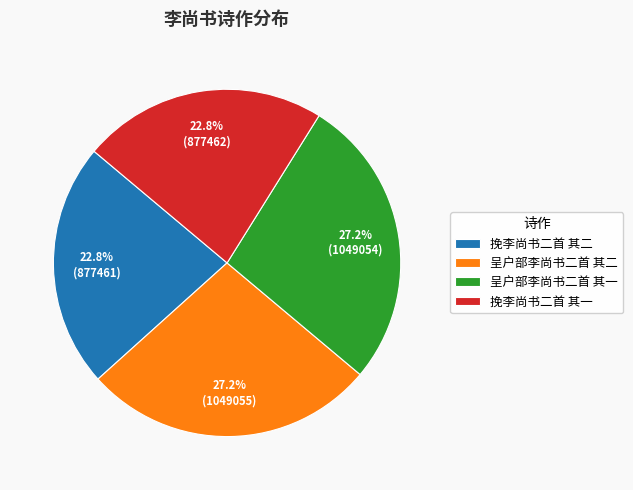

Does 挽李尚书二首 其一 represent more than half of the total?

No